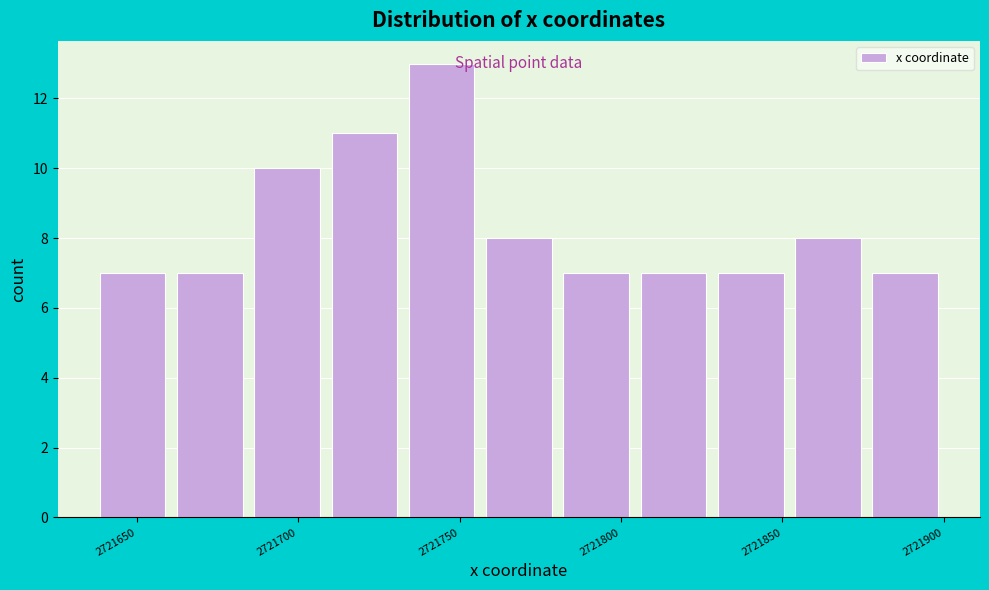

Reading left to right, transcribe this chart: for each bar, give the range it covers on the x-axis and its height. Neither the bar edges nor the heights are printed on the chart, so give them approximately, as read against the axes.

2721635 to 2721660: 7
2721660 to 2721685: 7
2721685 to 2721710: 10
2721710 to 2721730: 11
2721730 to 2721755: 13
2721755 to 2721780: 8
2721780 to 2721805: 7
2721805 to 2721830: 7
2721830 to 2721850: 7
2721850 to 2721875: 8
2721875 to 2721900: 7